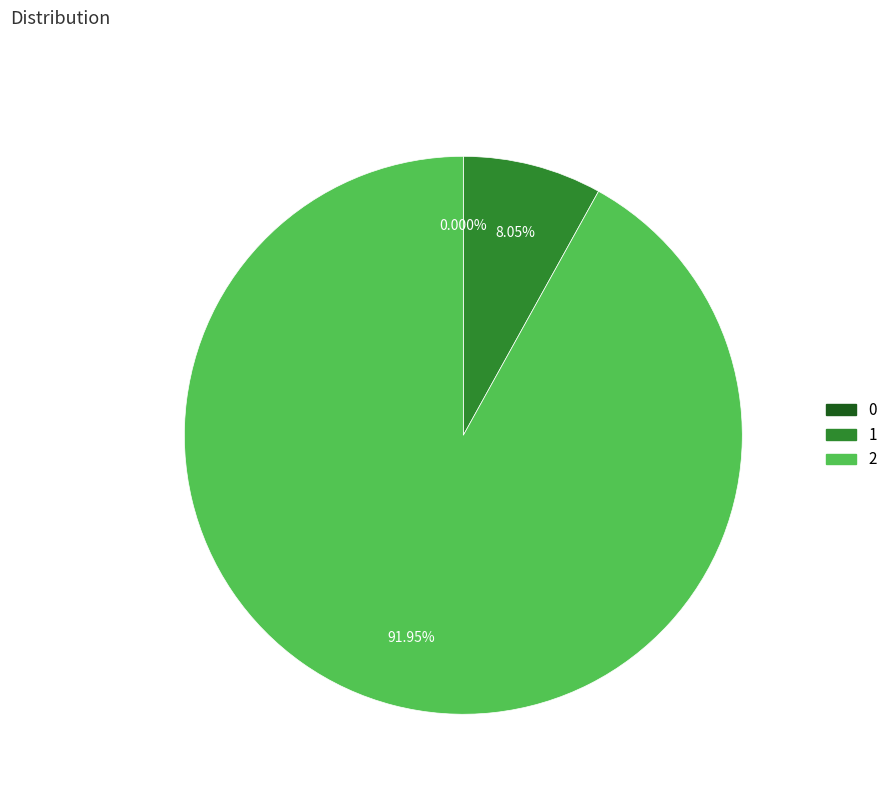

Is the sum of 1 and 2 greater than half?

Yes